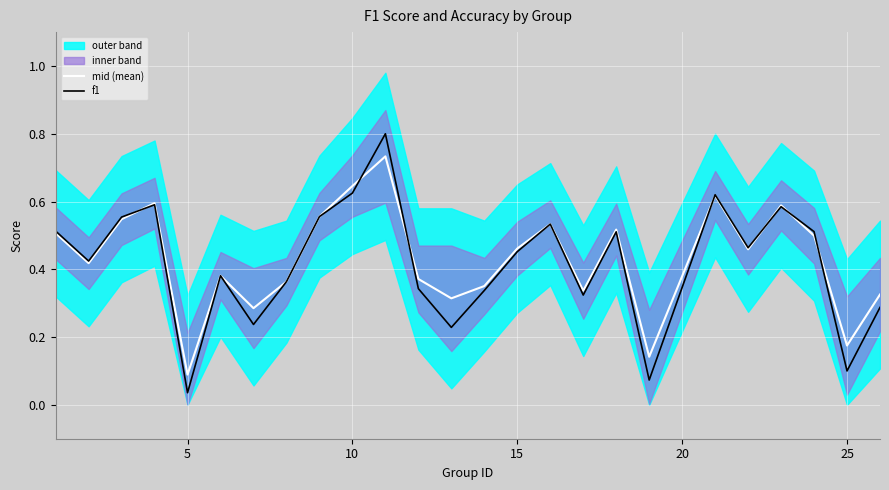

Where is mid (mean) nearest to the value 0?

5